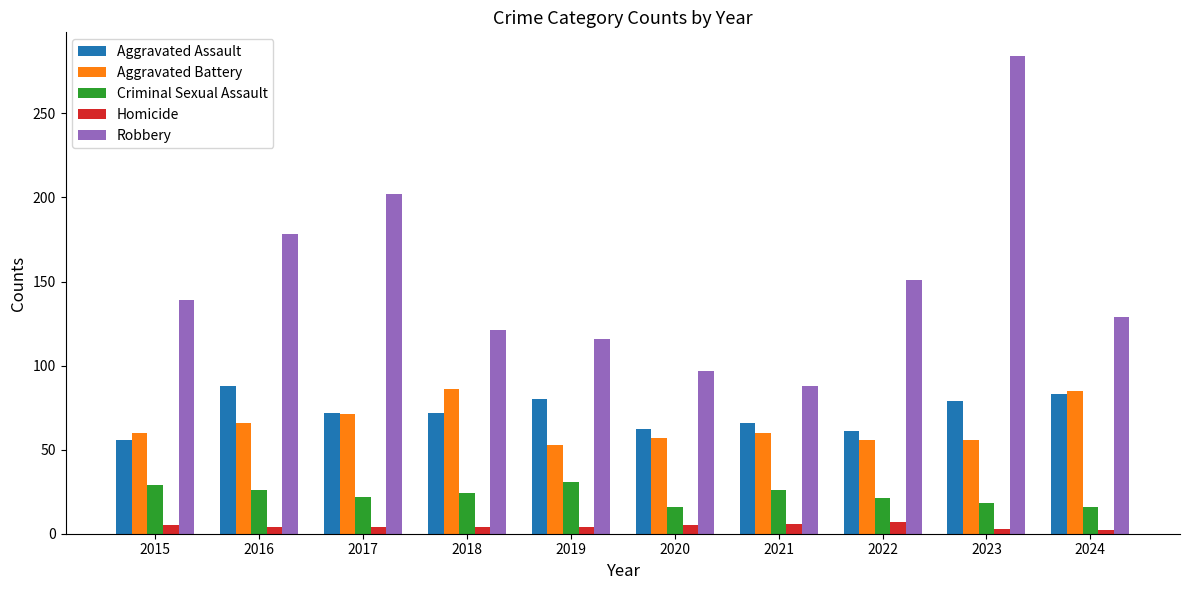

How many groups of bars are there?

10